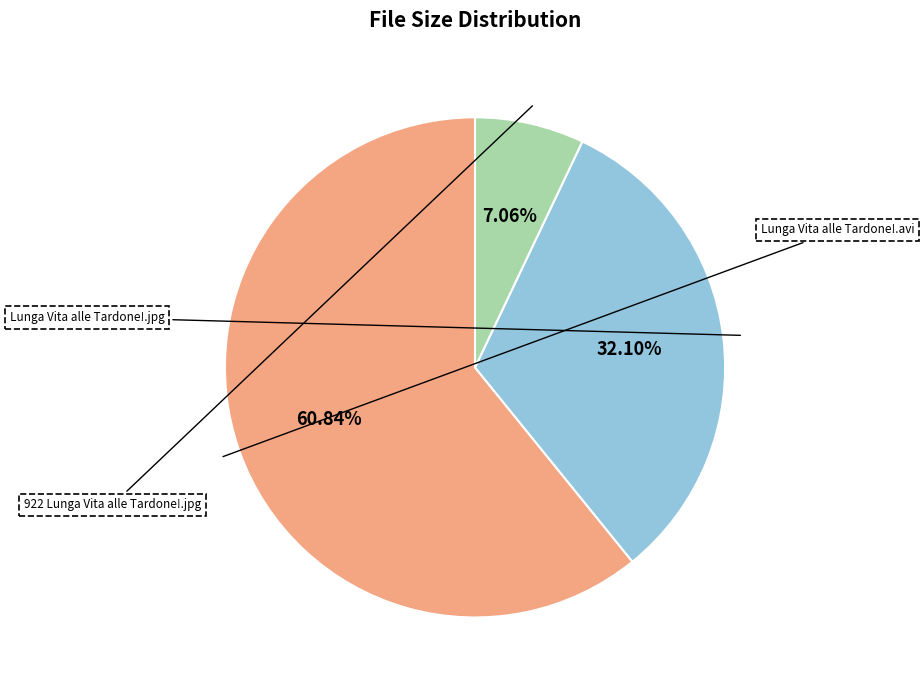

To the nearest percent, what percentage of the pie is 922 Lunga Vita alle Tardone!.jpg?

7%